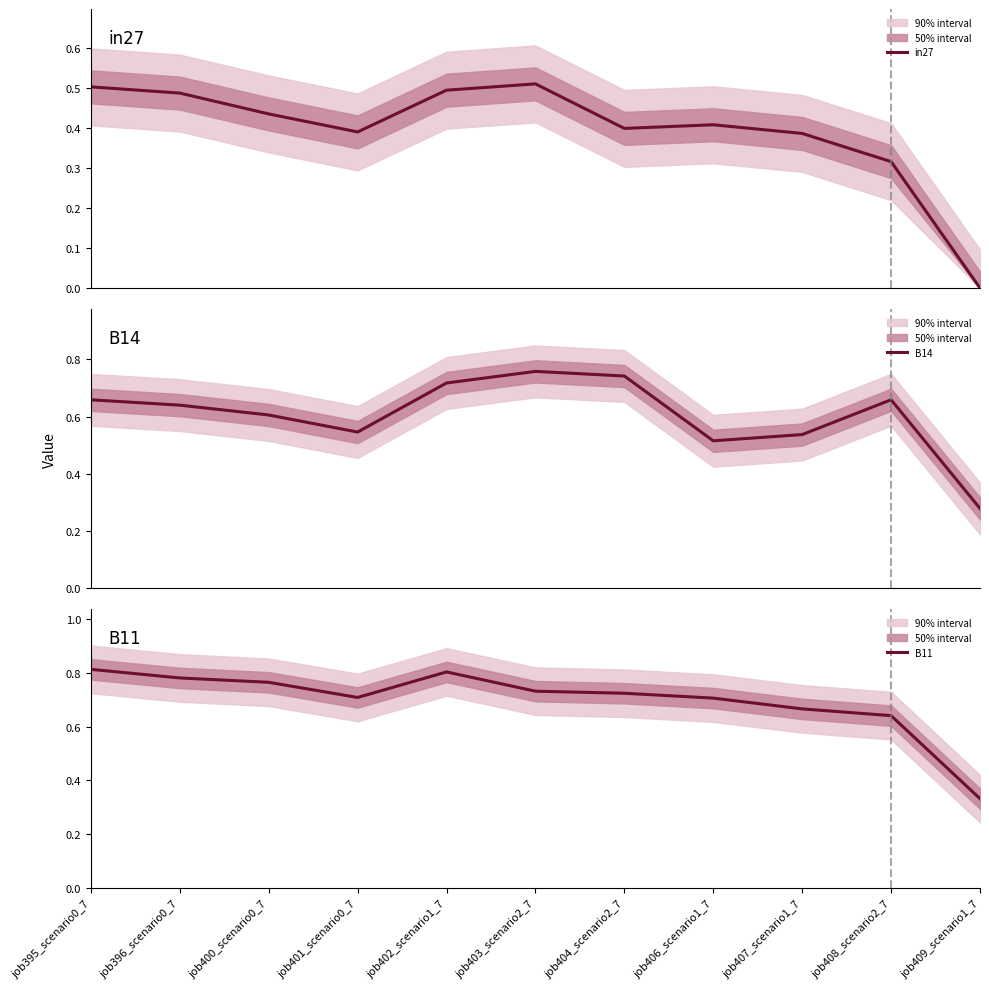

Reading left to right, list all the values displayed in this chart.

in27: job395_scenario0_7=0.5	job396_scenario0_7=0.5	job400_scenario0_7=0.4	job401_scenario0_7=0.4	job402_scenario1_7=0.5	job403_scenario2_7=0.5	job404_scenario2_7=0.4	job406_scenario1_7=0.4	job407_scenario1_7=0.4	job408_scenario2_7=0.3	job409_scenario1_7=0.0
B14: job395_scenario0_7=0.7	job396_scenario0_7=0.6	job400_scenario0_7=0.6	job401_scenario0_7=0.5	job402_scenario1_7=0.7	job403_scenario2_7=0.8	job404_scenario2_7=0.7	job406_scenario1_7=0.5	job407_scenario1_7=0.5	job408_scenario2_7=0.7	job409_scenario1_7=0.3
B11: job395_scenario0_7=0.8	job396_scenario0_7=0.8	job400_scenario0_7=0.8	job401_scenario0_7=0.7	job402_scenario1_7=0.8	job403_scenario2_7=0.7	job404_scenario2_7=0.7	job406_scenario1_7=0.7	job407_scenario1_7=0.7	job408_scenario2_7=0.6	job409_scenario1_7=0.3